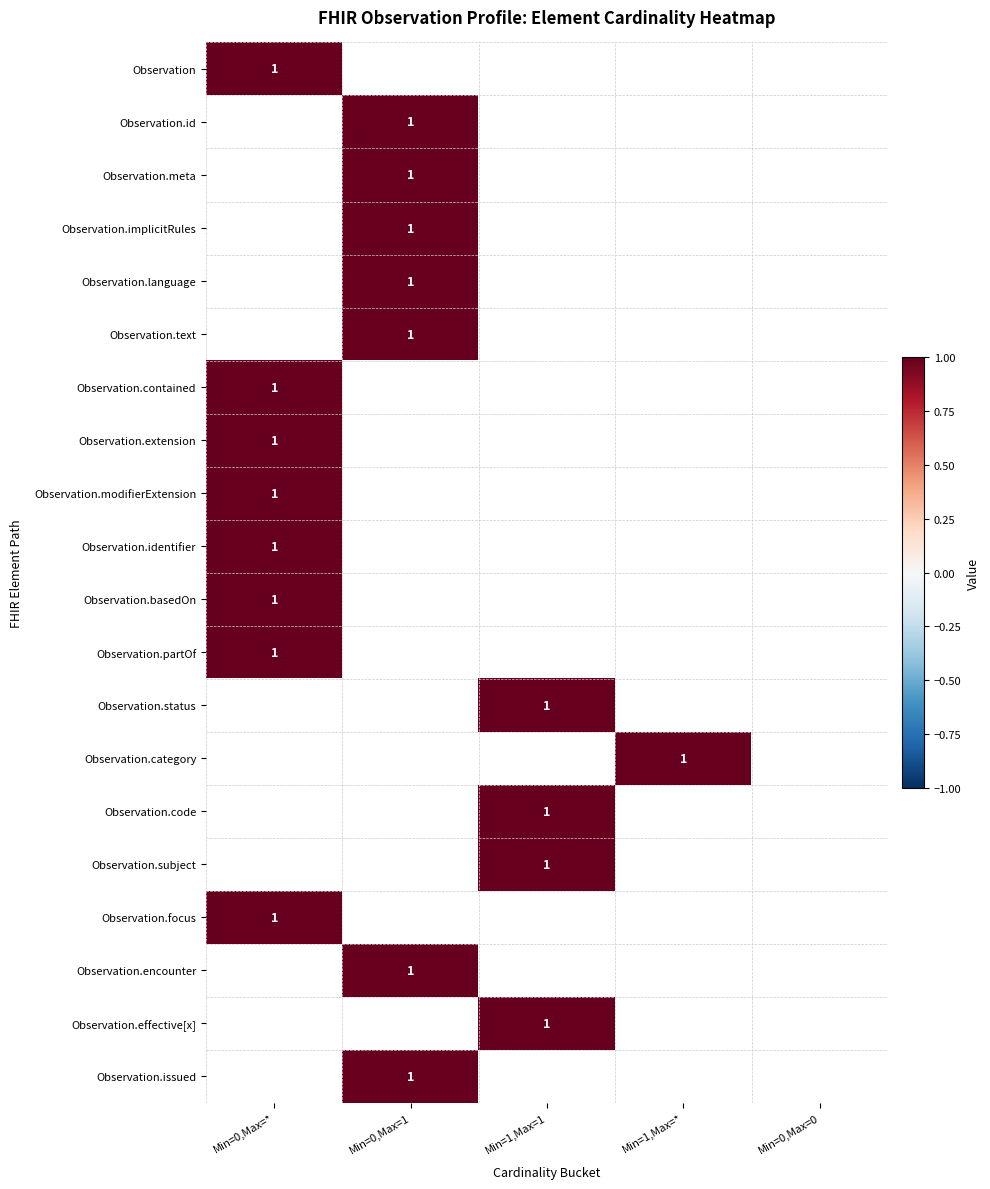

What is the maximum value shown in the chart?

1